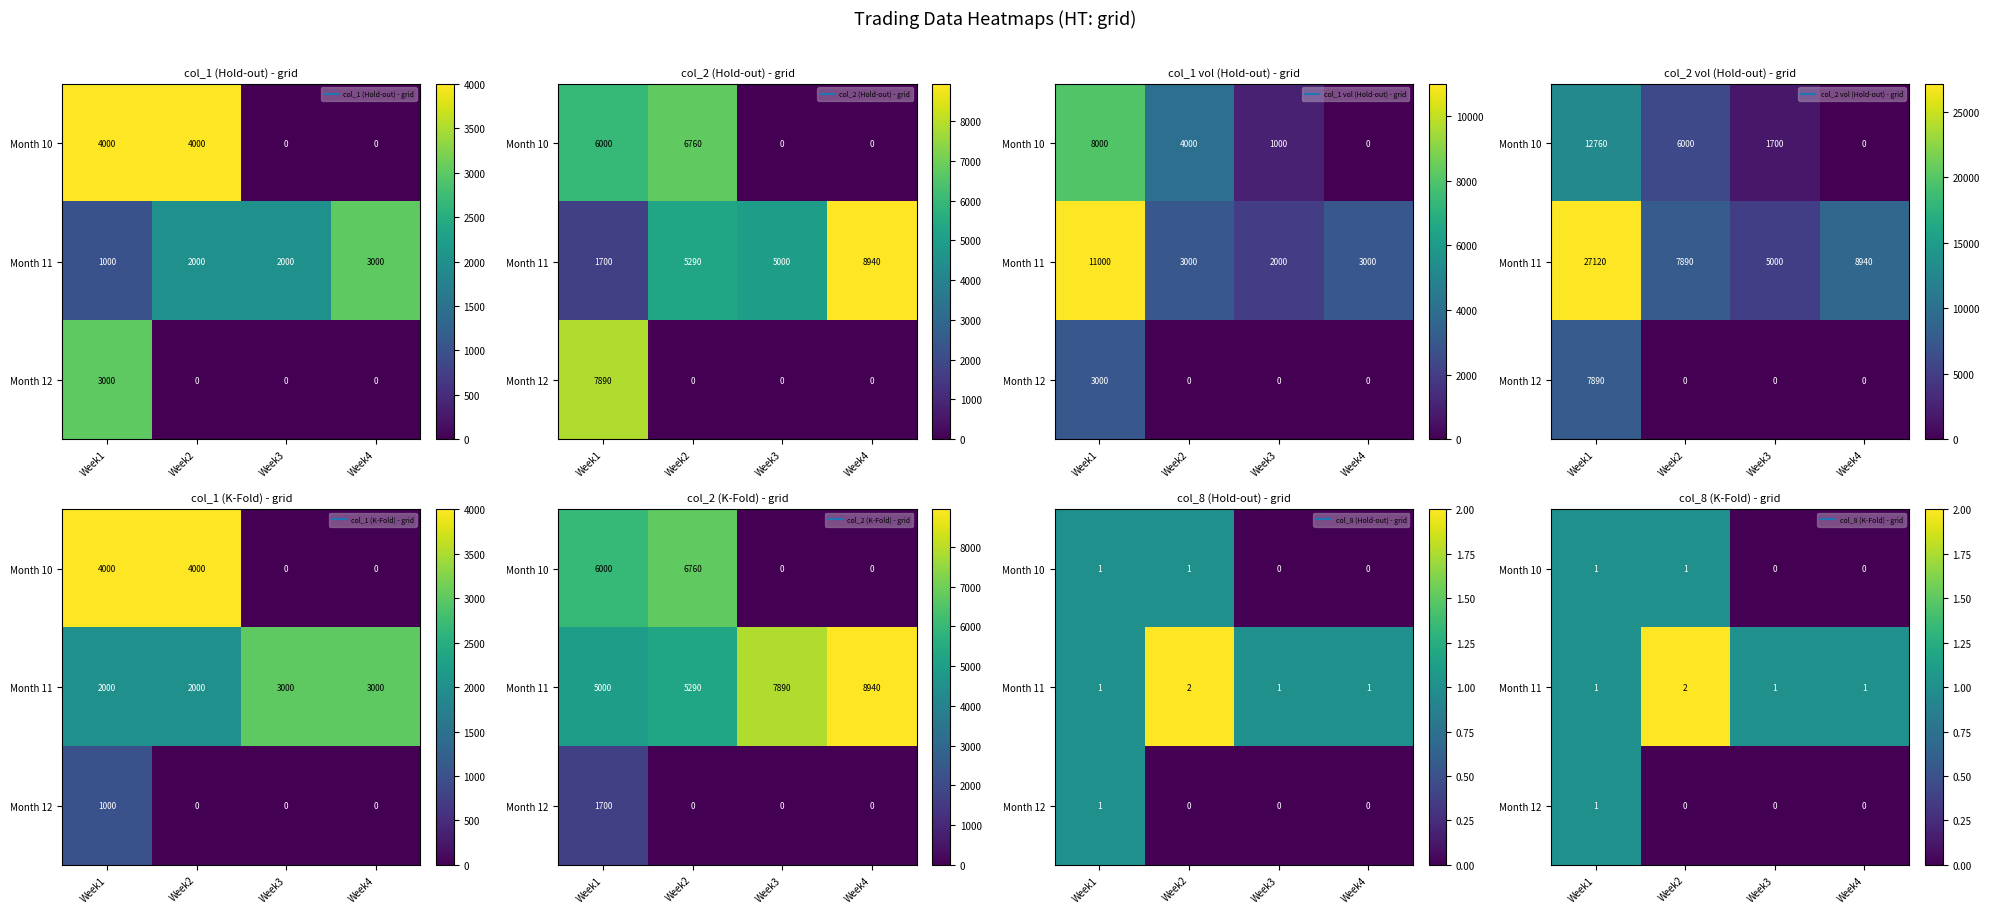

What is the minimum value for Month 11?

1